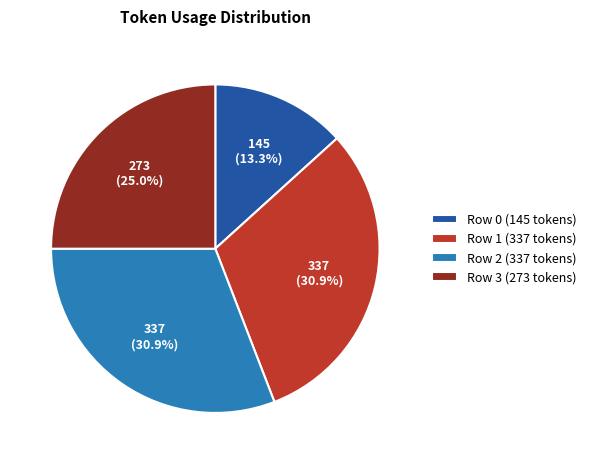

To the nearest percent, what portion does Row 3 represent?

25%